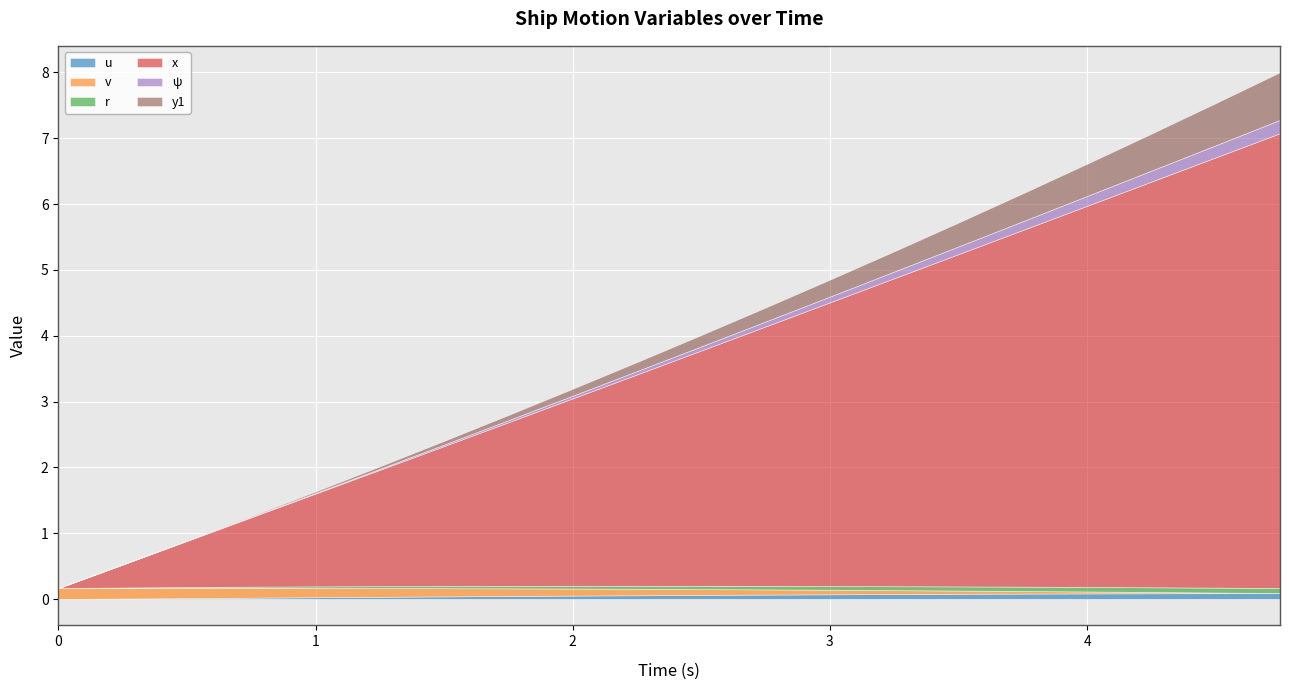

Which has a higher value, 1.75 or 4.0?

4.0